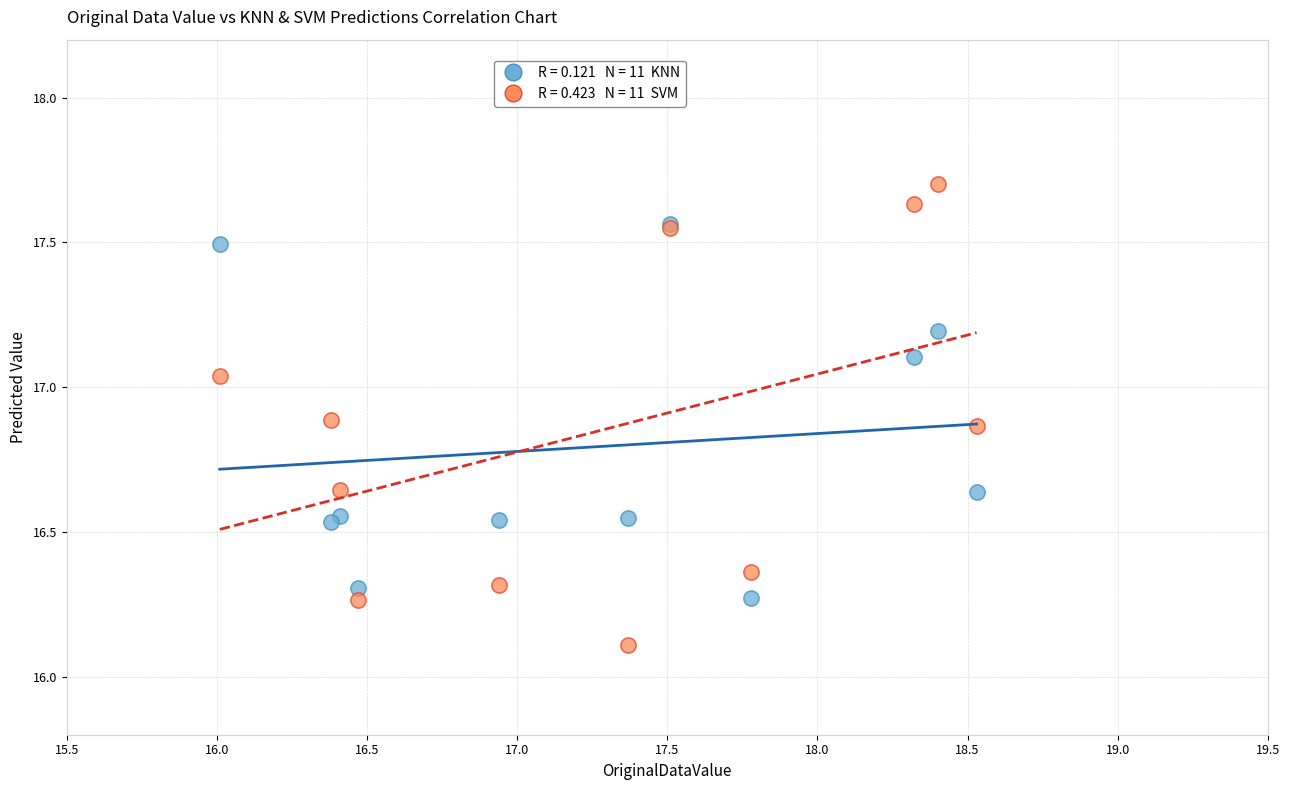

Across all series, what Y value is closest to 16?

16.1